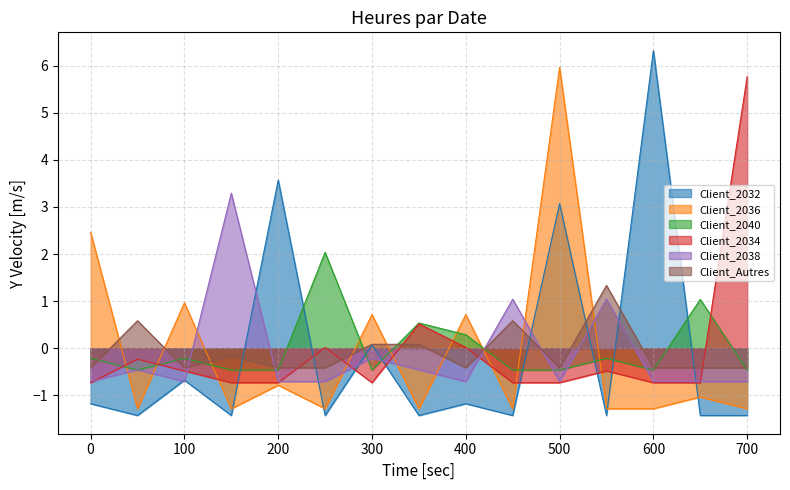

Read the Client_2034 value at 700.

5.8